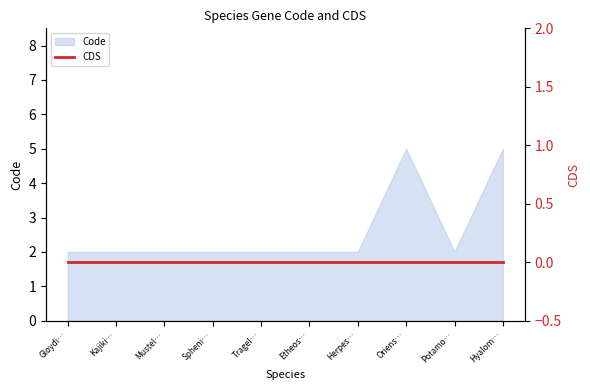

Reading left to right, transcribe all the data shown in this chart.

2	2	2	2	2	2	2	5	2	5